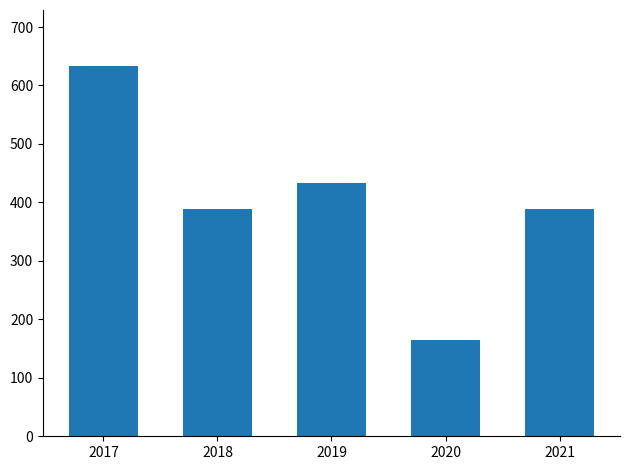

What is the sum of all values?

2008